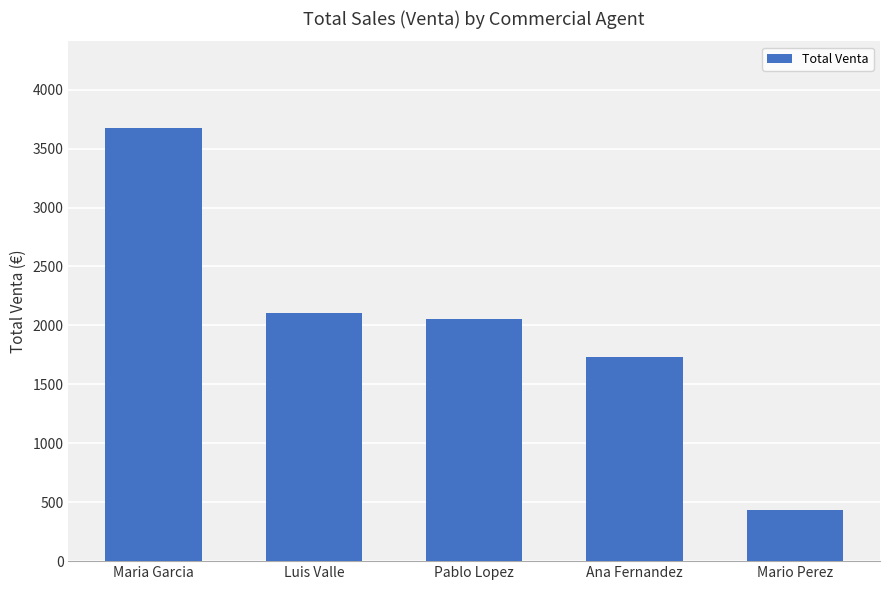

What is the greatest value displayed?

3674.7